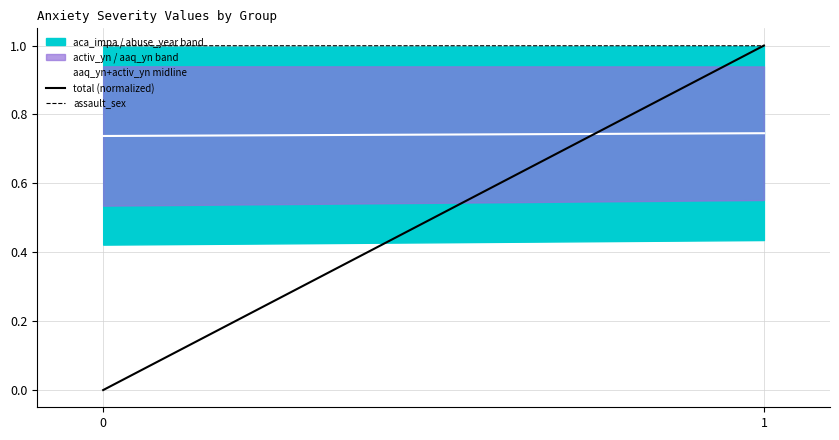

Reading left to right, extract all data points from this chart.

aaq_yn+activ_yn midline: 0=0.7	1=0.7
total (normalized): 0=0.0	1=1.0
assault_sex: 0=1.0	1=1.0